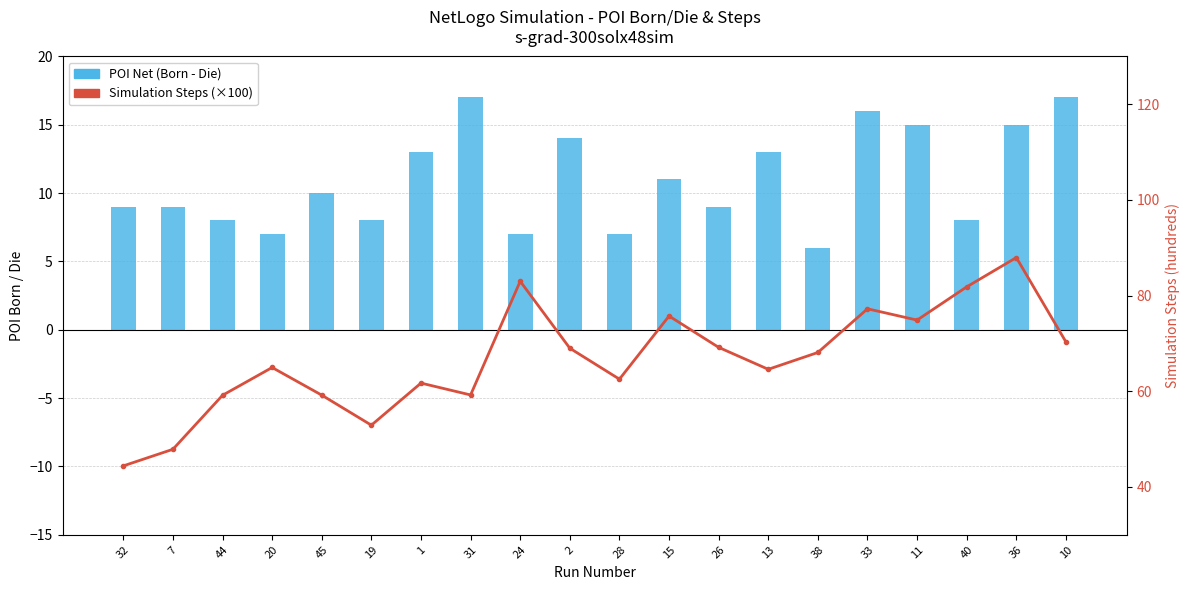

What is the total value across all series at 24?

90.0